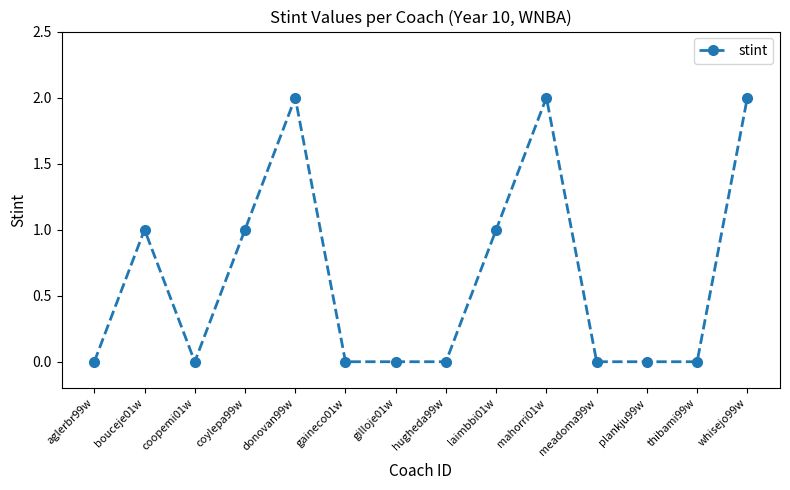

True or false: the data shows -1 at aglerbr99w.

False